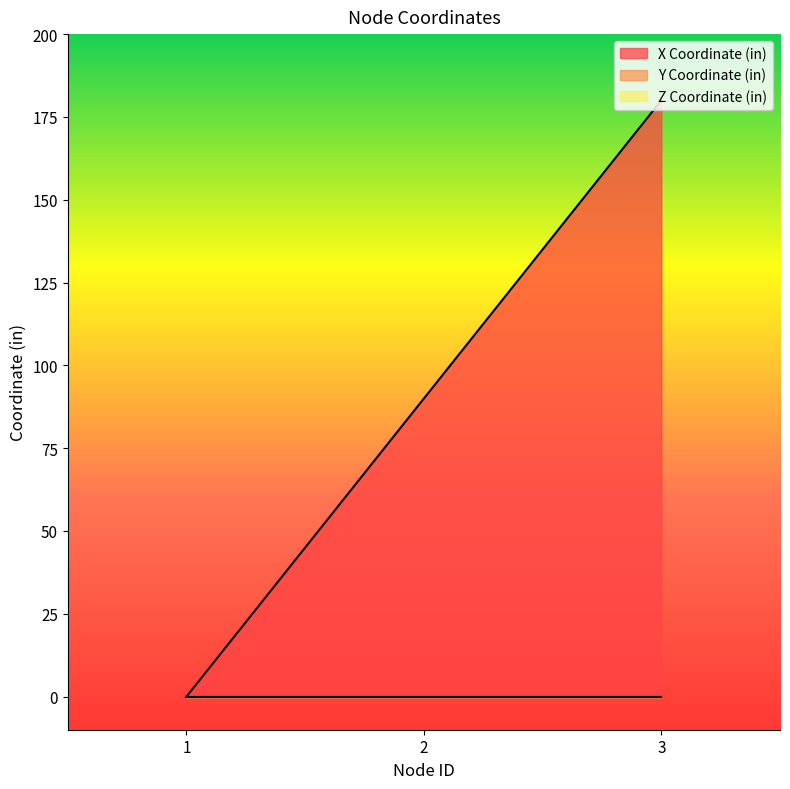

How many data points in X Coordinate (in) are less than 90?

1